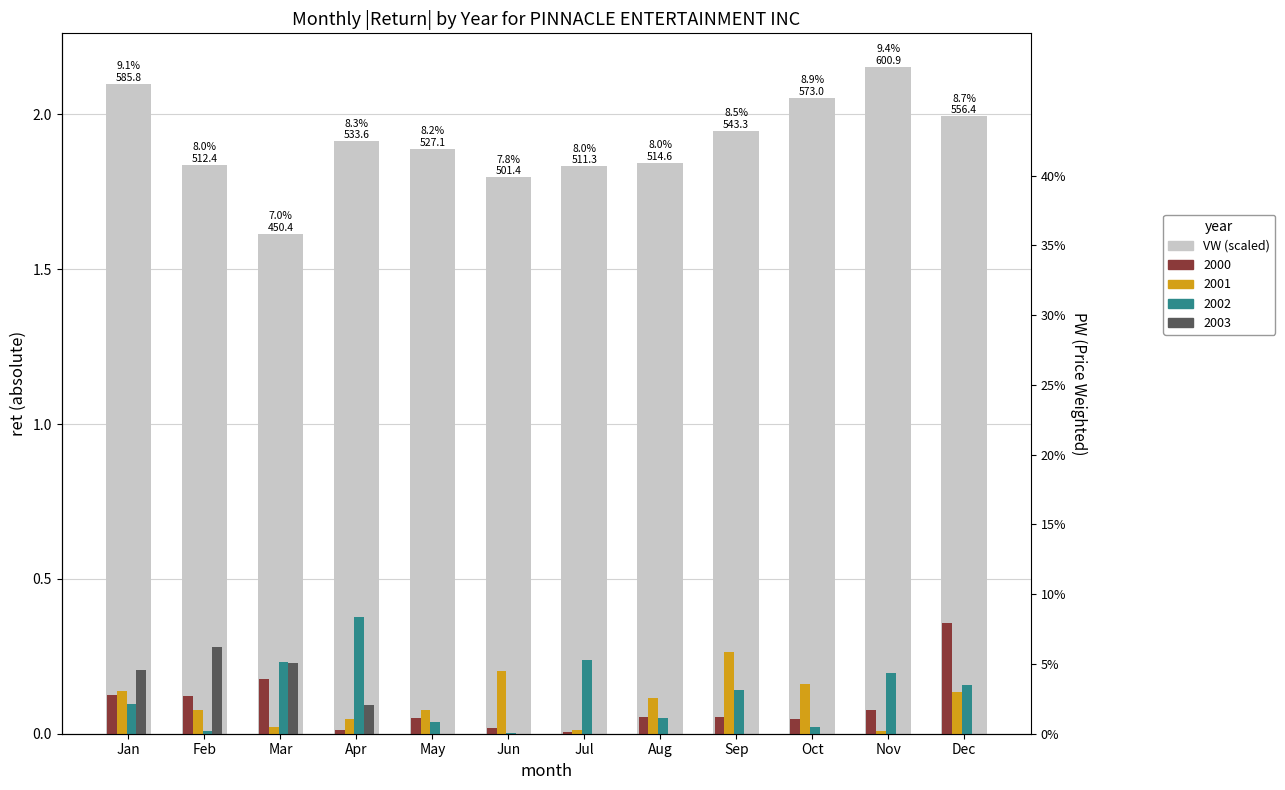

The value at Jul is 1.8. True or false?

True